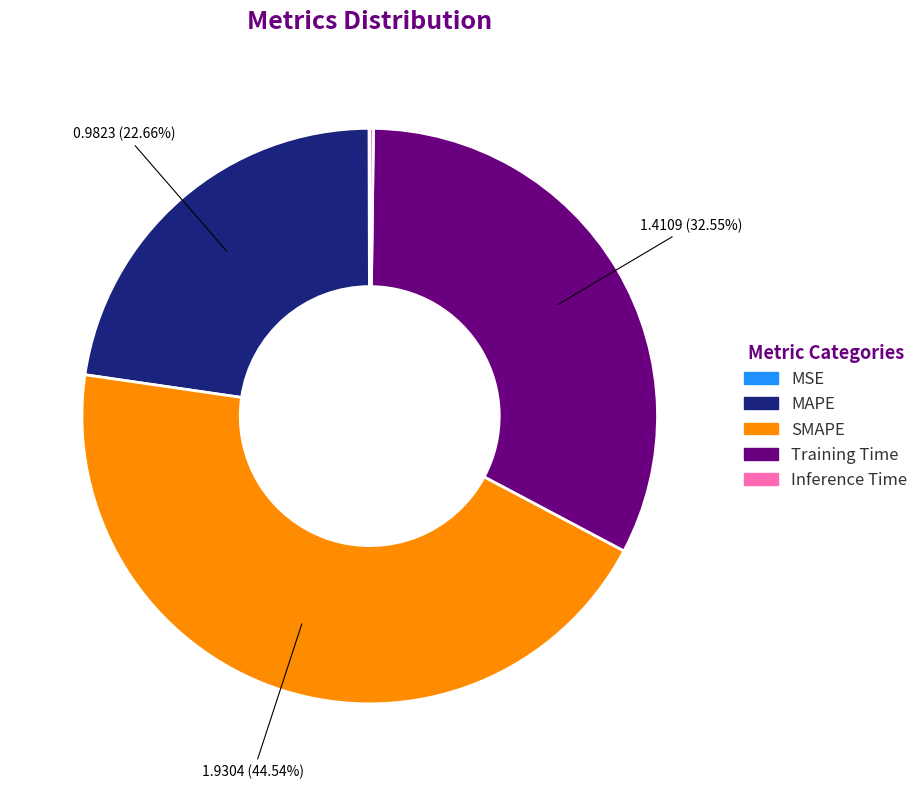

Is the sum of SMAPE and Training Time greater than half?

Yes